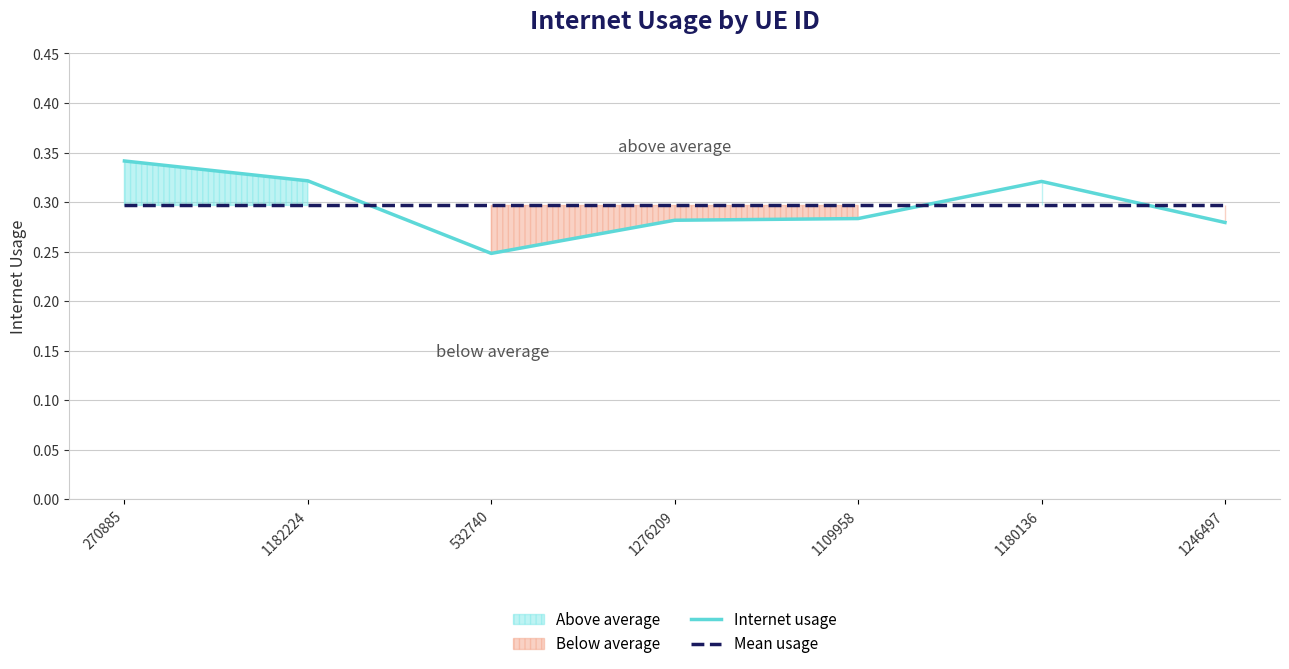

What is the maximum value for Internet usage?

0.3